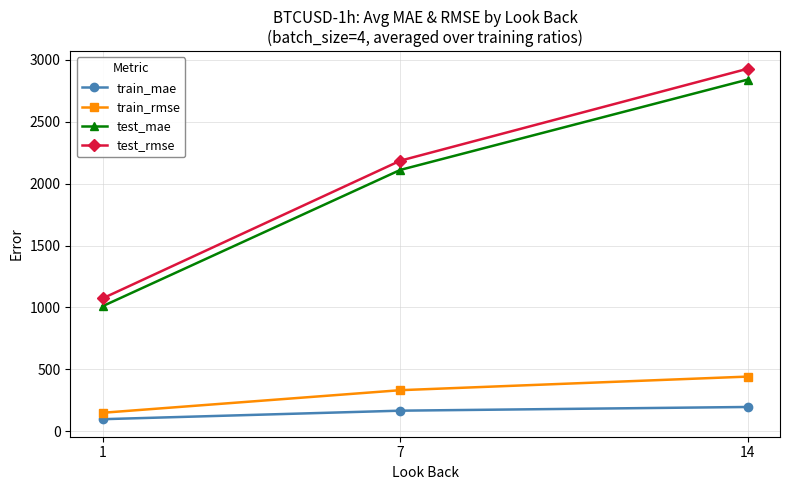

At which label does test_mae reach its peak?

14